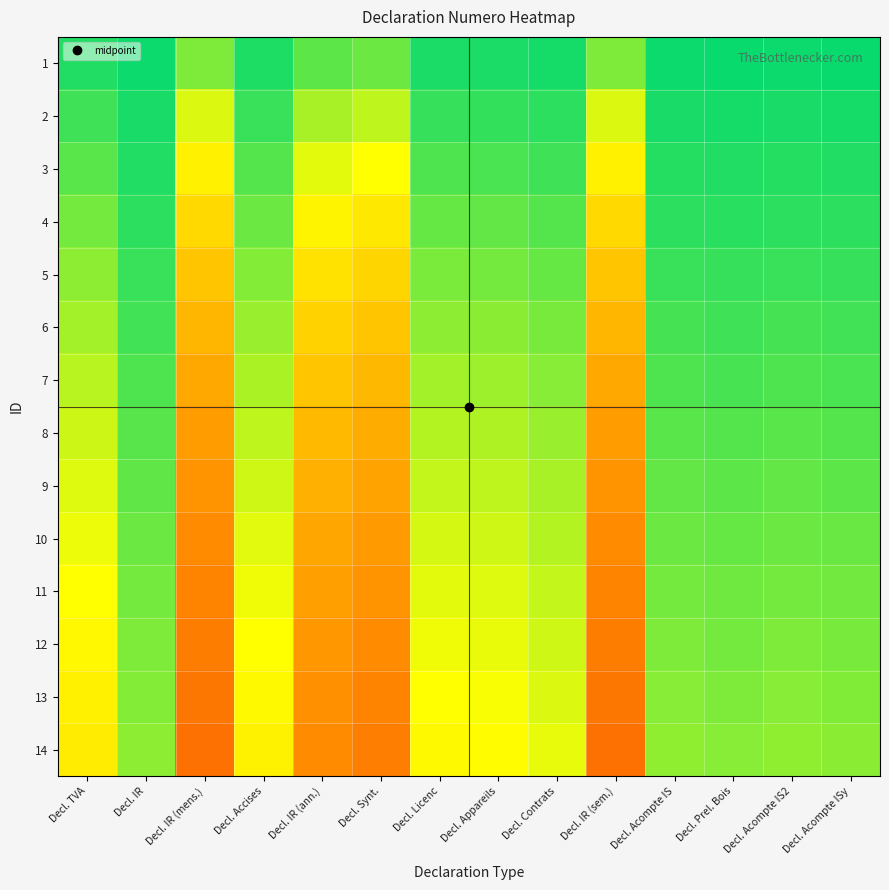

Reading left to right, extract all data points from this chart.

1: Decl. TVA=1.0	Decl. IR=1.0	Decl. IR (mens.)=0.8	Decl. Accises=1.0	Decl. IR (ann.)=0.9	Decl. Synt.=0.9	Decl. Licenc=1.0	Decl. Appareils=1.0	Decl. Contrats=1.0	Decl. IR (sem.)=0.8	Decl. Acompte IS=1.0	Decl. Prel. Bois=1.0	Decl. Acompte IS2=1.0	Decl. Acompte ISy=1.0
2: Decl. TVA=0.9	Decl. IR=1.0	Decl. IR (mens.)=0.7	Decl. Accises=0.9	Decl. IR (ann.)=0.8	Decl. Synt.=0.8	Decl. Licenc=0.9	Decl. Appareils=0.9	Decl. Contrats=0.9	Decl. IR (sem.)=0.7	Decl. Acompte IS=1.0	Decl. Prel. Bois=1.0	Decl. Acompte IS2=1.0	Decl. Acompte ISy=1.0
3: Decl. TVA=0.9	Decl. IR=1.0	Decl. IR (mens.)=0.6	Decl. Accises=0.9	Decl. IR (ann.)=0.7	Decl. Synt.=0.7	Decl. Licenc=0.9	Decl. Appareils=0.9	Decl. Contrats=0.9	Decl. IR (sem.)=0.6	Decl. Acompte IS=1.0	Decl. Prel. Bois=1.0	Decl. Acompte IS2=1.0	Decl. Acompte ISy=1.0
4: Decl. TVA=0.8	Decl. IR=0.9	Decl. IR (mens.)=0.6	Decl. Accises=0.9	Decl. IR (ann.)=0.6	Decl. Synt.=0.6	Decl. Licenc=0.9	Decl. Appareils=0.9	Decl. Contrats=0.9	Decl. IR (sem.)=0.6	Decl. Acompte IS=0.9	Decl. Prel. Bois=0.9	Decl. Acompte IS2=0.9	Decl. Acompte ISy=0.9
5: Decl. TVA=0.8	Decl. IR=0.9	Decl. IR (mens.)=0.5	Decl. Accises=0.8	Decl. IR (ann.)=0.6	Decl. Synt.=0.5	Decl. Licenc=0.8	Decl. Appareils=0.8	Decl. Contrats=0.9	Decl. IR (sem.)=0.5	Decl. Acompte IS=0.9	Decl. Prel. Bois=0.9	Decl. Acompte IS2=0.9	Decl. Acompte ISy=0.9
6: Decl. TVA=0.8	Decl. IR=0.9	Decl. IR (mens.)=0.5	Decl. Accises=0.8	Decl. IR (ann.)=0.5	Decl. Synt.=0.5	Decl. Licenc=0.8	Decl. Appareils=0.8	Decl. Contrats=0.8	Decl. IR (sem.)=0.5	Decl. Acompte IS=0.9	Decl. Prel. Bois=0.9	Decl. Acompte IS2=0.9	Decl. Acompte ISy=0.9
7: Decl. TVA=0.8	Decl. IR=0.9	Decl. IR (mens.)=0.4	Decl. Accises=0.8	Decl. IR (ann.)=0.5	Decl. Synt.=0.5	Decl. Licenc=0.8	Decl. Appareils=0.8	Decl. Contrats=0.8	Decl. IR (sem.)=0.4	Decl. Acompte IS=0.9	Decl. Prel. Bois=0.9	Decl. Acompte IS2=0.9	Decl. Acompte ISy=0.9
8: Decl. TVA=0.7	Decl. IR=0.9	Decl. IR (mens.)=0.4	Decl. Accises=0.8	Decl. IR (ann.)=0.5	Decl. Synt.=0.4	Decl. Licenc=0.8	Decl. Appareils=0.8	Decl. Contrats=0.8	Decl. IR (sem.)=0.4	Decl. Acompte IS=0.9	Decl. Prel. Bois=0.9	Decl. Acompte IS2=0.9	Decl. Acompte ISy=0.9
9: Decl. TVA=0.7	Decl. IR=0.9	Decl. IR (mens.)=0.4	Decl. Accises=0.7	Decl. IR (ann.)=0.4	Decl. Synt.=0.4	Decl. Licenc=0.7	Decl. Appareils=0.8	Decl. Contrats=0.8	Decl. IR (sem.)=0.4	Decl. Acompte IS=0.9	Decl. Prel. Bois=0.9	Decl. Acompte IS2=0.9	Decl. Acompte ISy=0.9
10: Decl. TVA=0.7	Decl. IR=0.9	Decl. IR (mens.)=0.3	Decl. Accises=0.7	Decl. IR (ann.)=0.4	Decl. Synt.=0.4	Decl. Licenc=0.7	Decl. Appareils=0.7	Decl. Contrats=0.8	Decl. IR (sem.)=0.3	Decl. Acompte IS=0.9	Decl. Prel. Bois=0.9	Decl. Acompte IS2=0.9	Decl. Acompte ISy=0.9
11: Decl. TVA=0.7	Decl. IR=0.8	Decl. IR (mens.)=0.3	Decl. Accises=0.7	Decl. IR (ann.)=0.4	Decl. Synt.=0.4	Decl. Licenc=0.7	Decl. Appareils=0.7	Decl. Contrats=0.7	Decl. IR (sem.)=0.3	Decl. Acompte IS=0.8	Decl. Prel. Bois=0.9	Decl. Acompte IS2=0.8	Decl. Acompte ISy=0.9
12: Decl. TVA=0.6	Decl. IR=0.8	Decl. IR (mens.)=0.3	Decl. Accises=0.7	Decl. IR (ann.)=0.4	Decl. Synt.=0.3	Decl. Licenc=0.7	Decl. Appareils=0.7	Decl. Contrats=0.7	Decl. IR (sem.)=0.3	Decl. Acompte IS=0.8	Decl. Prel. Bois=0.8	Decl. Acompte IS2=0.8	Decl. Acompte ISy=0.8
13: Decl. TVA=0.6	Decl. IR=0.8	Decl. IR (mens.)=0.3	Decl. Accises=0.6	Decl. IR (ann.)=0.3	Decl. Synt.=0.3	Decl. Licenc=0.7	Decl. Appareils=0.7	Decl. Contrats=0.7	Decl. IR (sem.)=0.3	Decl. Acompte IS=0.8	Decl. Prel. Bois=0.8	Decl. Acompte IS2=0.8	Decl. Acompte ISy=0.8
14: Decl. TVA=0.6	Decl. IR=0.8	Decl. IR (mens.)=0.3	Decl. Accises=0.6	Decl. IR (ann.)=0.3	Decl. Synt.=0.3	Decl. Licenc=0.7	Decl. Appareils=0.7	Decl. Contrats=0.7	Decl. IR (sem.)=0.3	Decl. Acompte IS=0.8	Decl. Prel. Bois=0.8	Decl. Acompte IS2=0.8	Decl. Acompte ISy=0.8